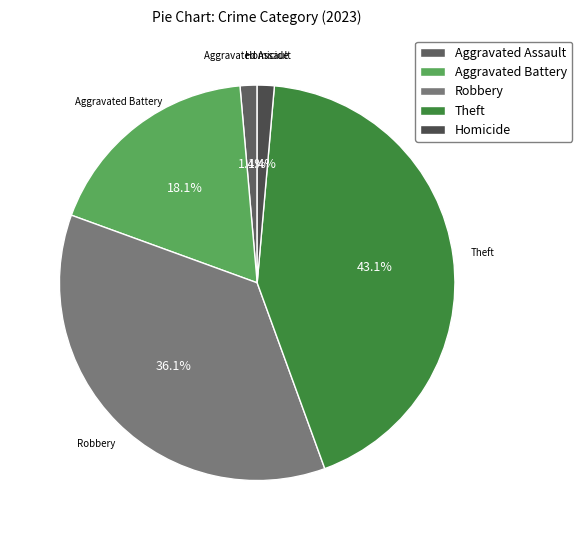

How much of the chart is everything except Theft?

56.9%